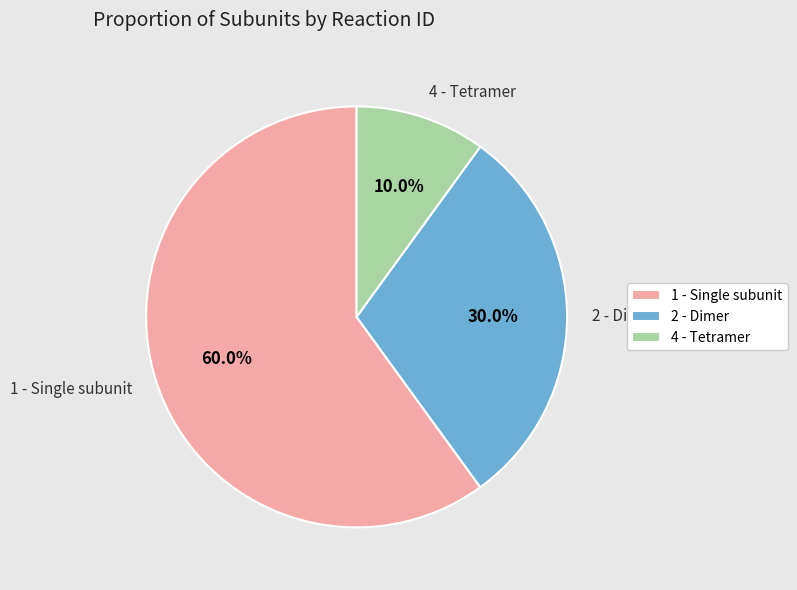

What percentage is NOT represented by 4 - Tetramer?

90.0%